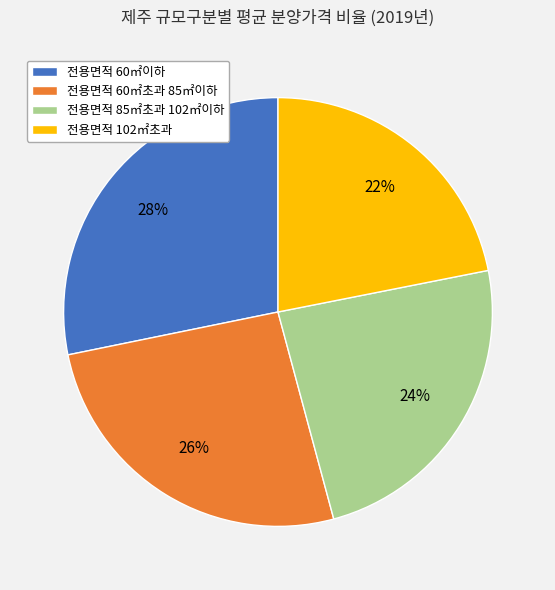

Do 전용면적 102㎡초과 and 전용면적 60㎡초과 85㎡이하 together represent more than half of the pie?

No